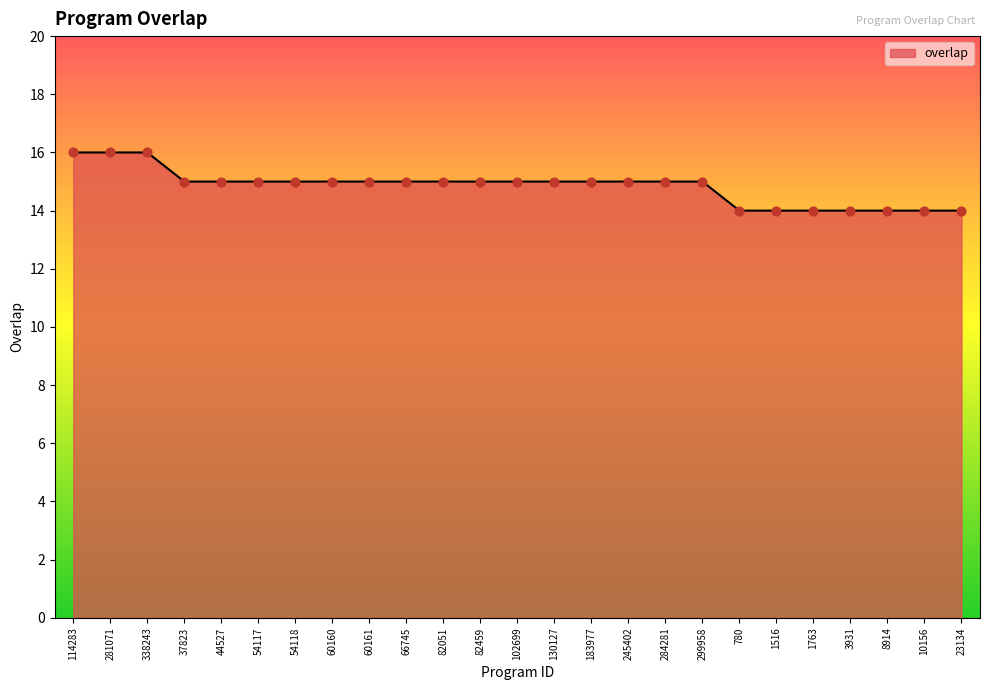

What is the ratio of the value at 114283 to the value at 54118?

1.1